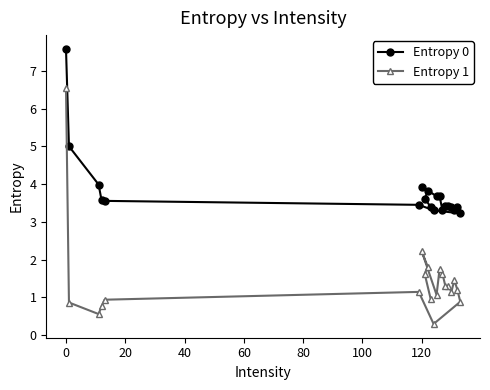

True or false: Entropy 1 has more than 0 points higher than both neighbors.

True